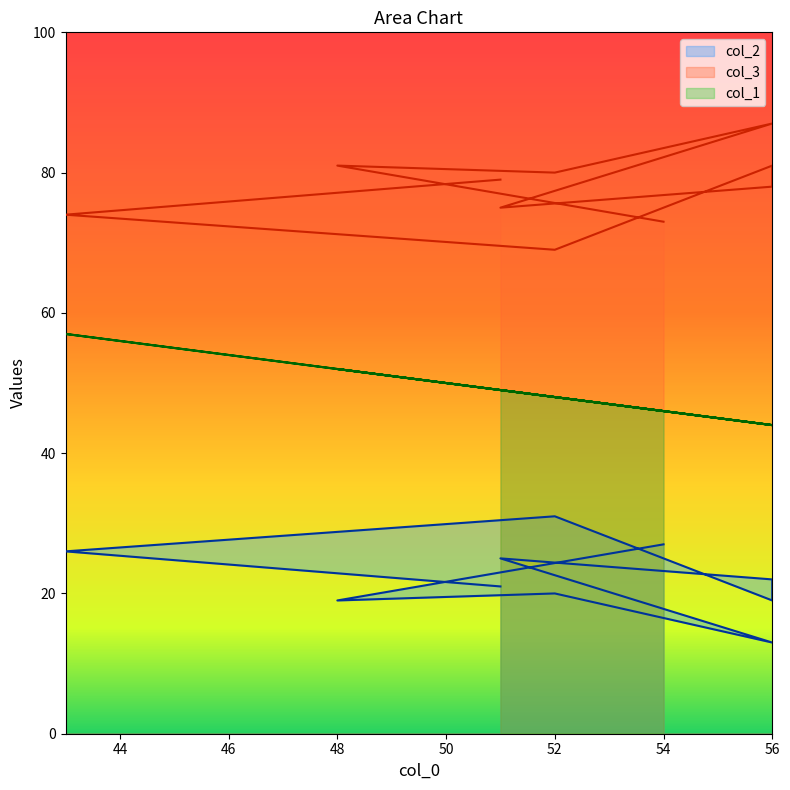

Which series has the widest spread of values?

col_2